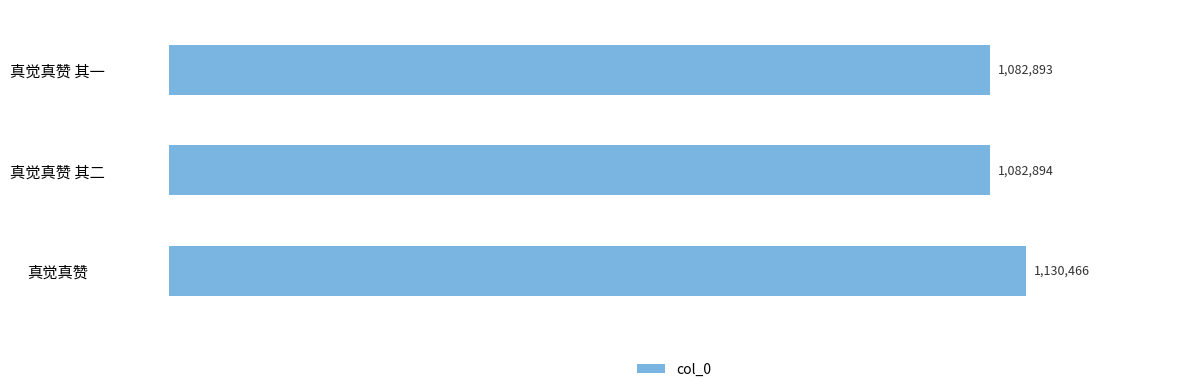

At which label is the value closest to 1106679?

真觉真赞 其二